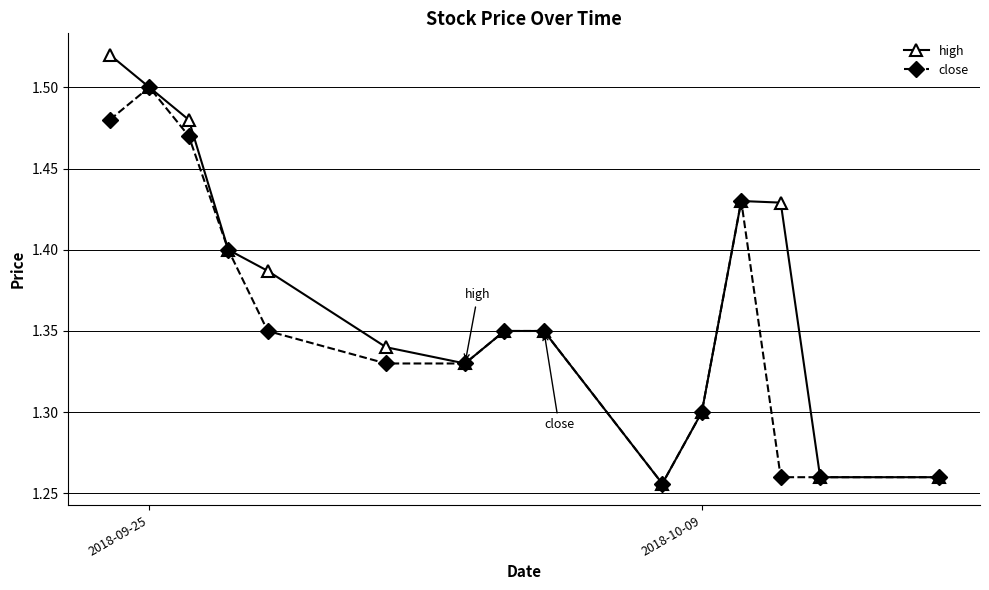

Rank the series by their average value, from lowest to highest.

close, high